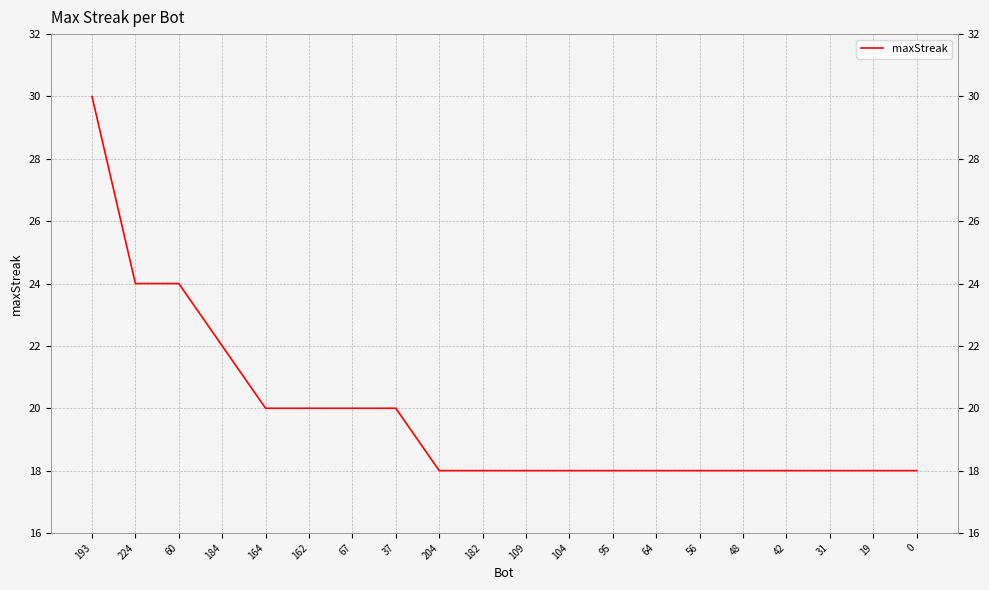

What is the sum of the values at 67 and 31?

38